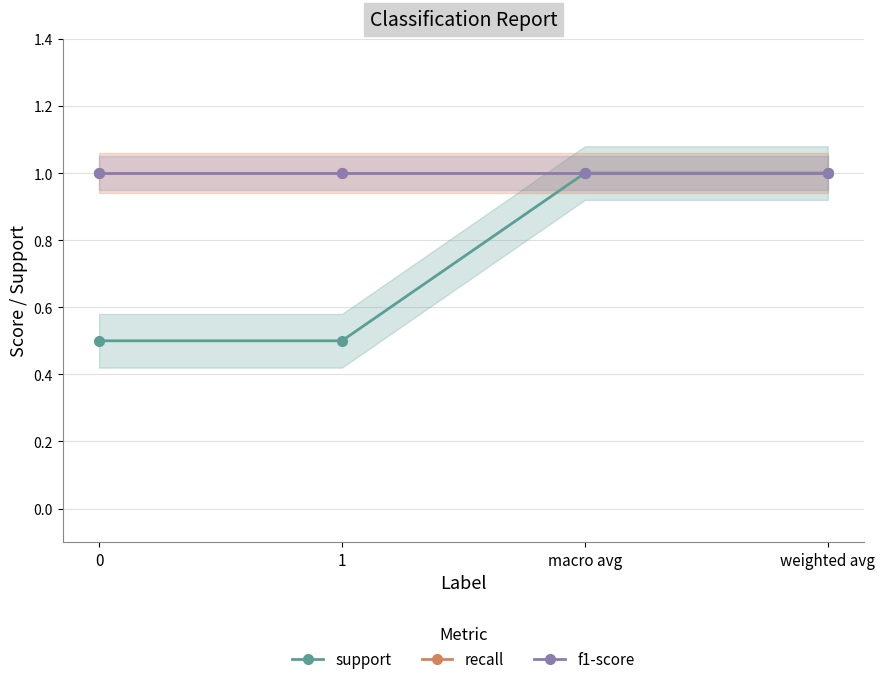

What is the value of the recall point at the 4th from the left?

1.0